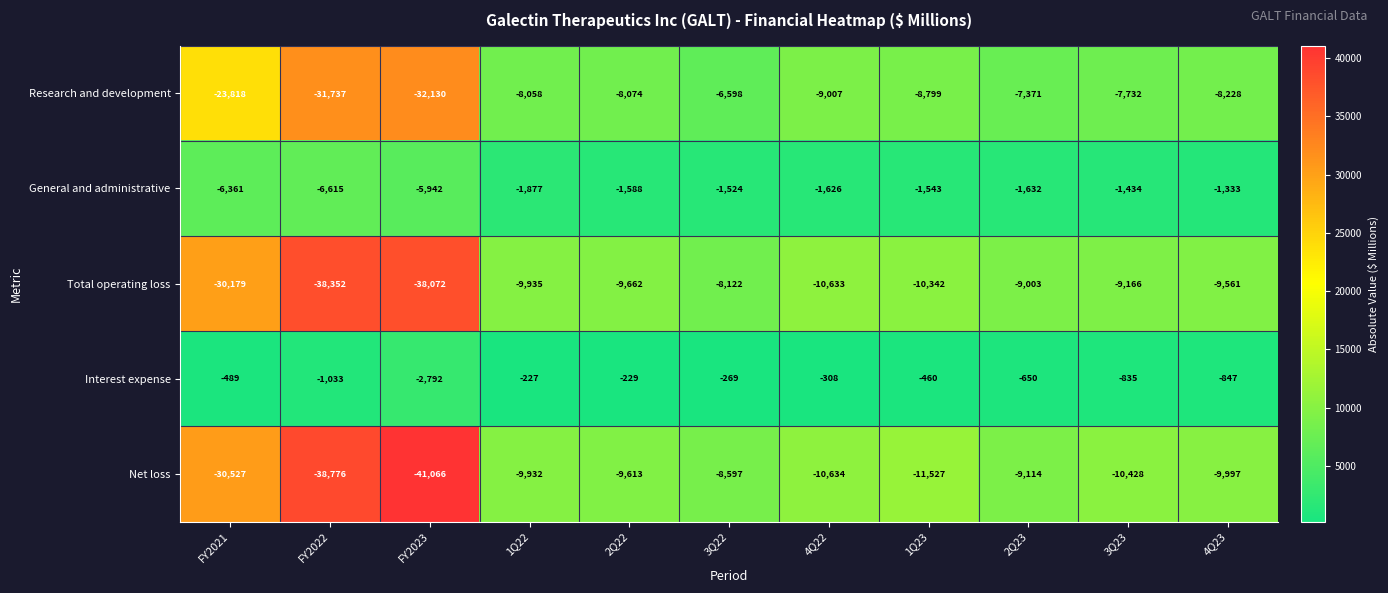

What is the difference between the highest and lowest values at FY2021?

30038